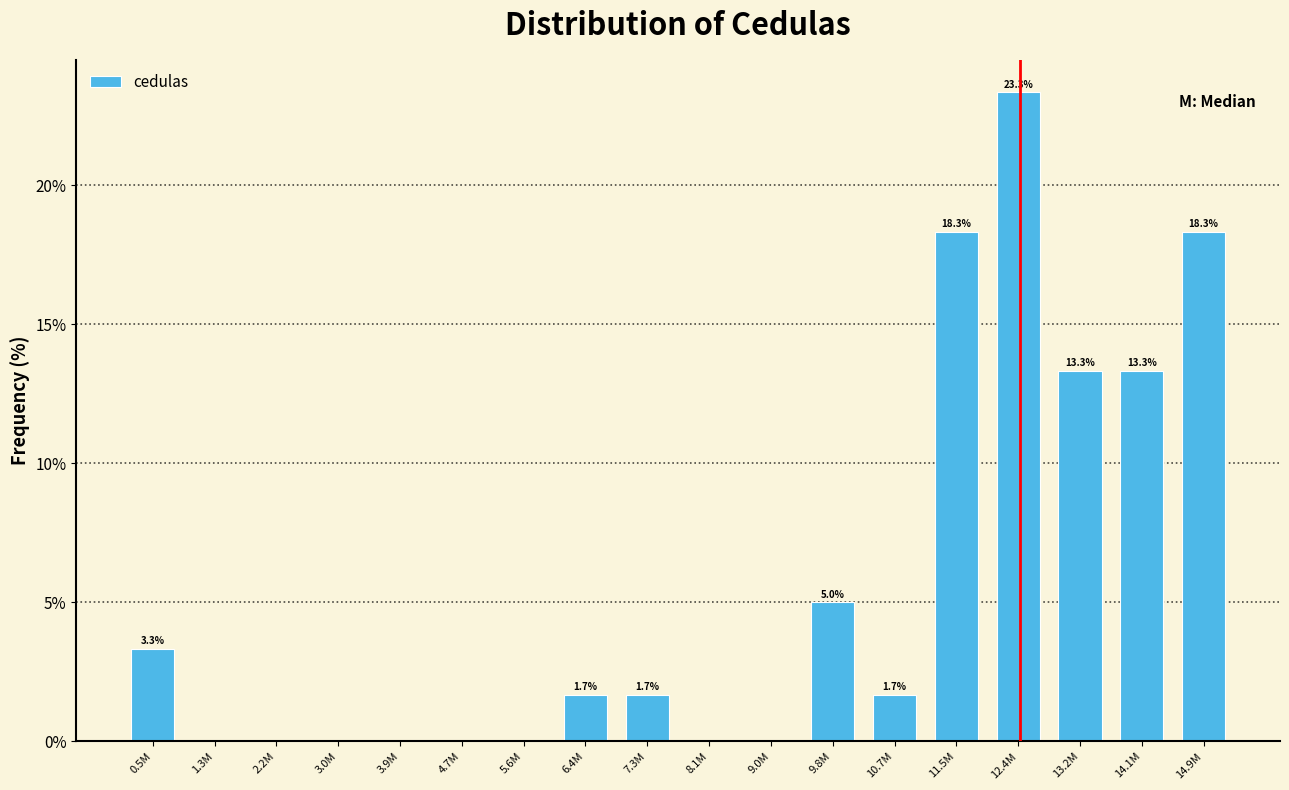

Reading left to right, extract all data points from this chart.

0.5M=3.3	1.3M=0.0	2.2M=0.0	3.0M=0.0	3.9M=0.0	4.7M=0.0	5.6M=0.0	6.4M=1.7	7.3M=1.7	8.1M=0.0	9.0M=0.0	9.8M=5.0	10.7M=1.7	11.5M=18.3	12.4M=23.3	13.2M=13.3	14.1M=13.3	14.9M=18.3